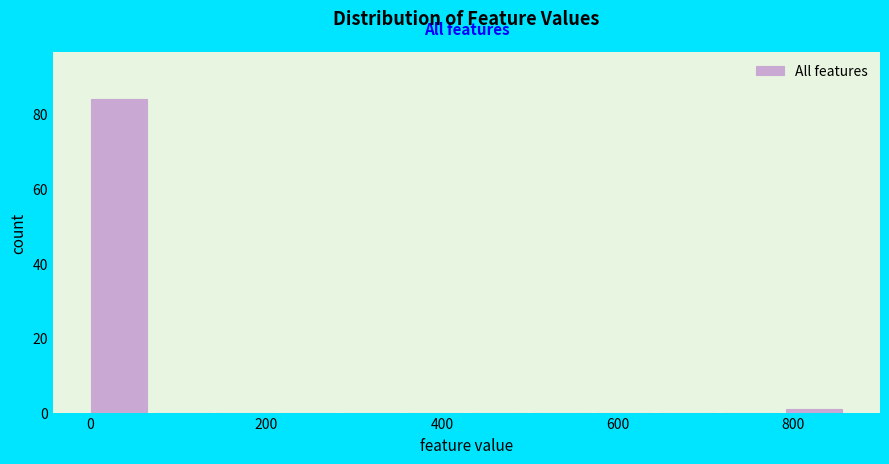

Around what value on the x-axis is the tallest bar? Give the approximate position of its centre, as read against the axis.

40